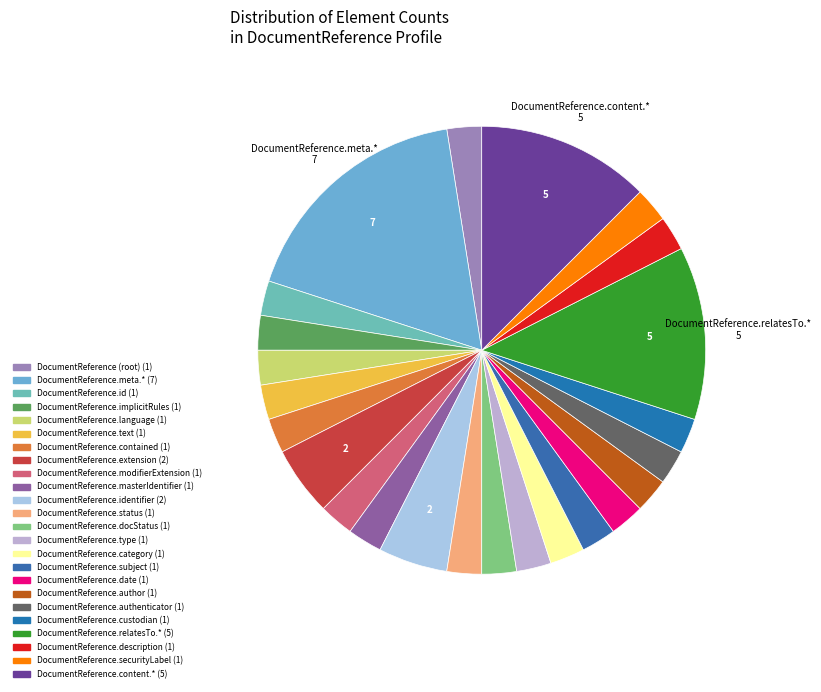

How many slices are in this pie chart?

24